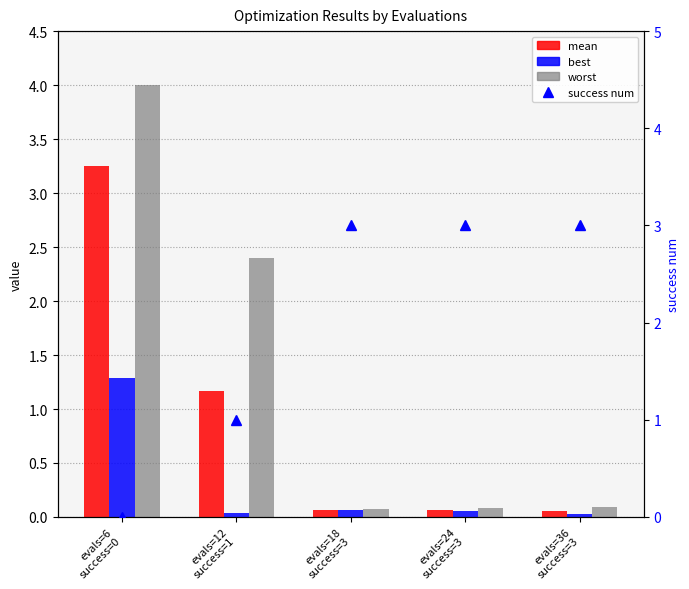

What is the spread (max minus min) of values at evals=18
success=3?

2.9